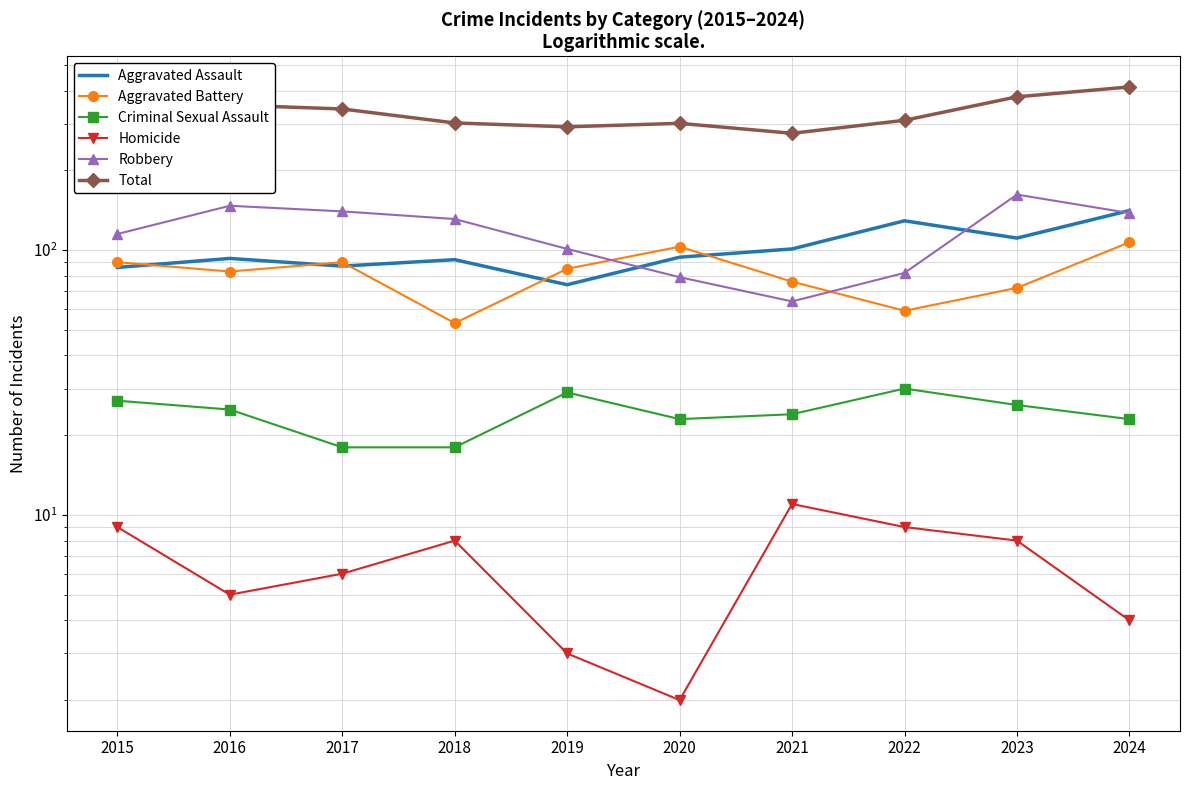

At which label does Homicide reach its minimum?

2020